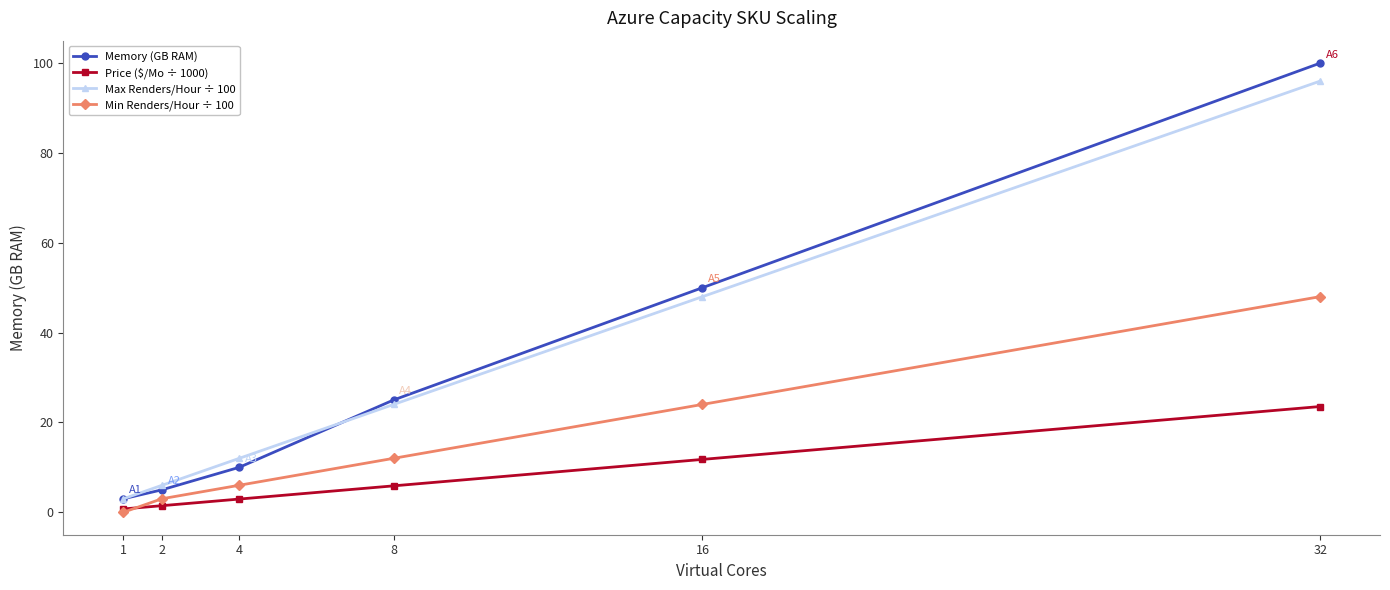

Is the value of Price ($/Mo ÷ 1000) at 4 greater than the value of Min Renders/Hour ÷ 100 at 32?

No